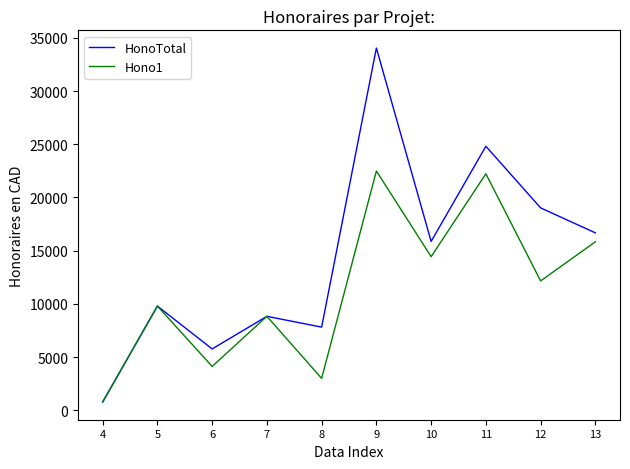

What is the difference between the maximum and second lowest values in the Hono1 series?

19477.5